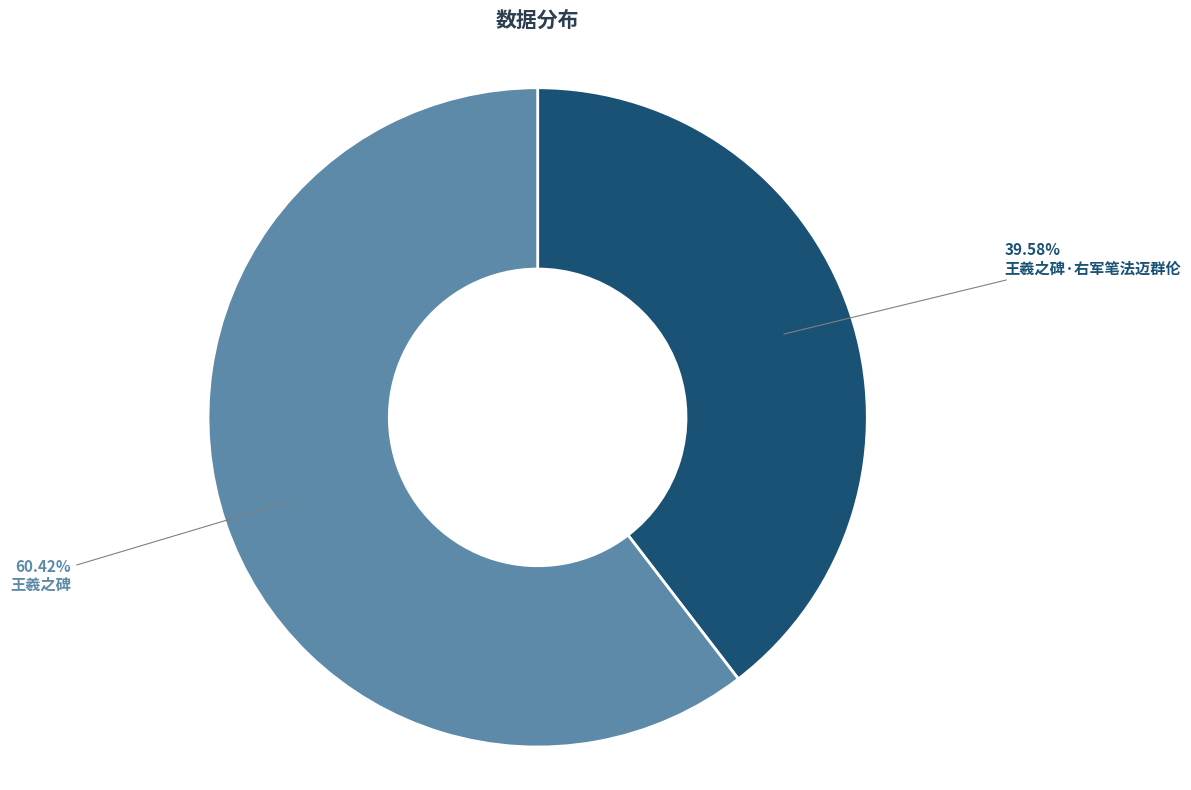

Which category has the biggest portion of the pie?

王羲之碑